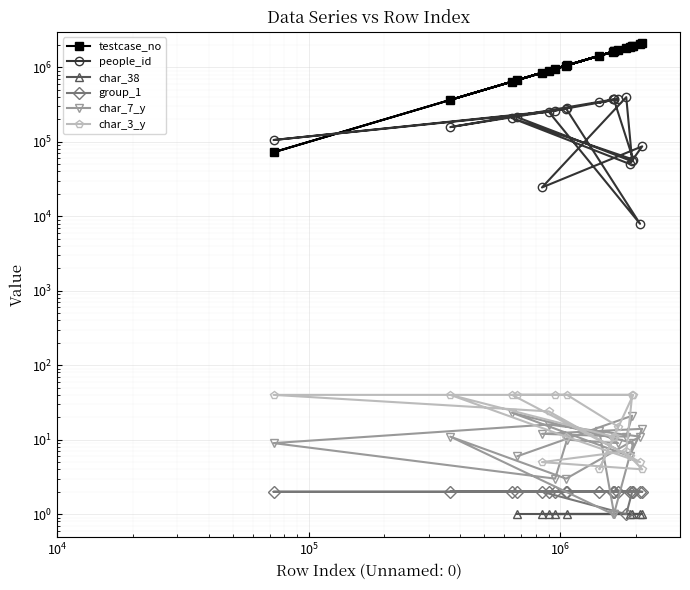

How many values in the testcase_no series exceed 1623787?

9